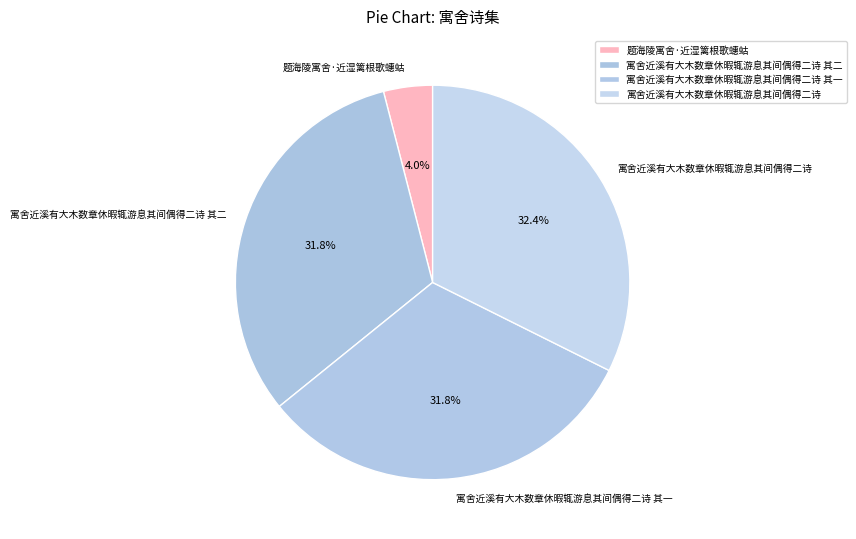

To the nearest percent, what is the average slice percentage?

25%